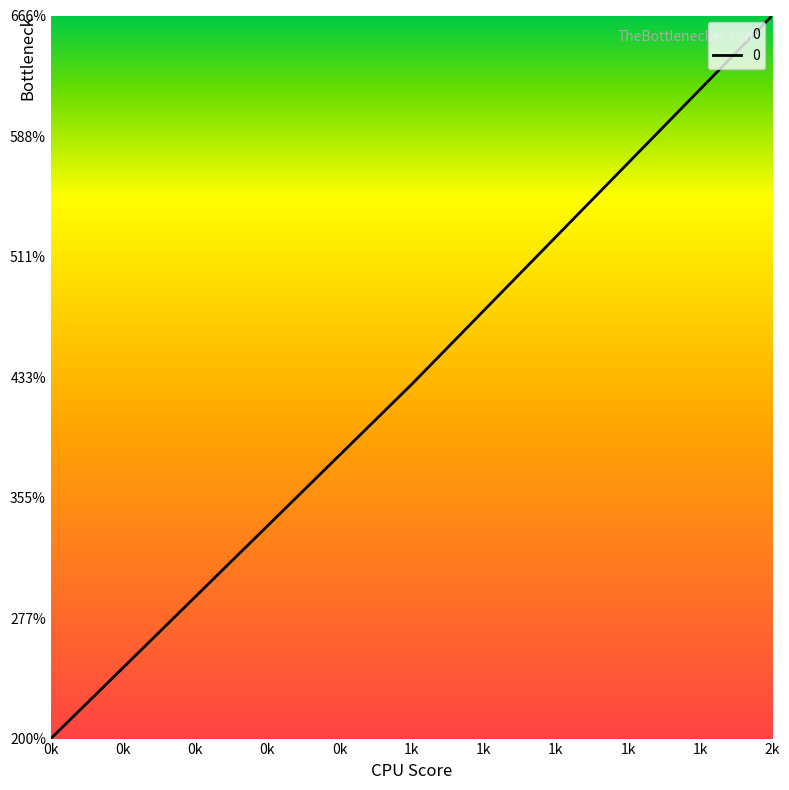

The value at 0k is 200.0. True or false?

True